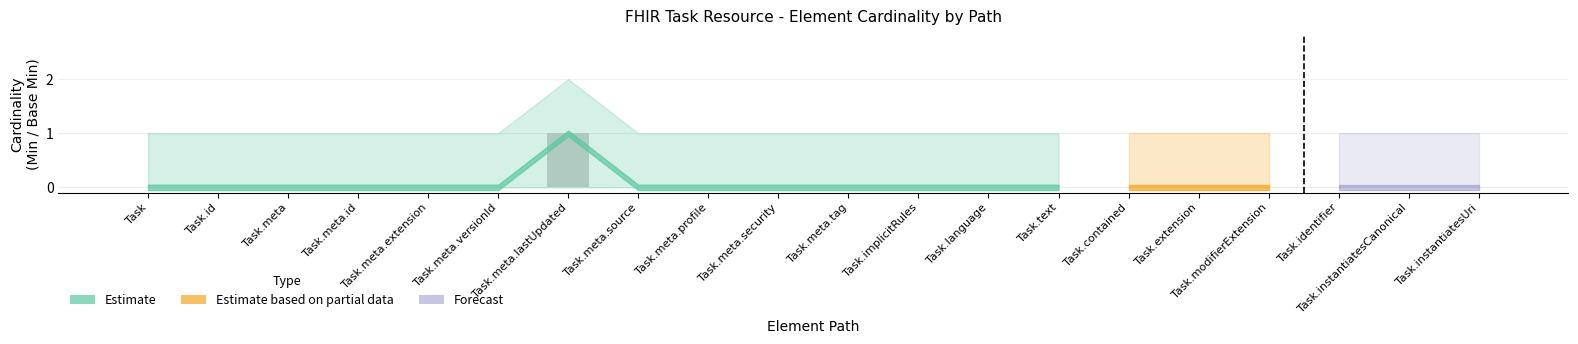

What is the greatest value displayed?

1